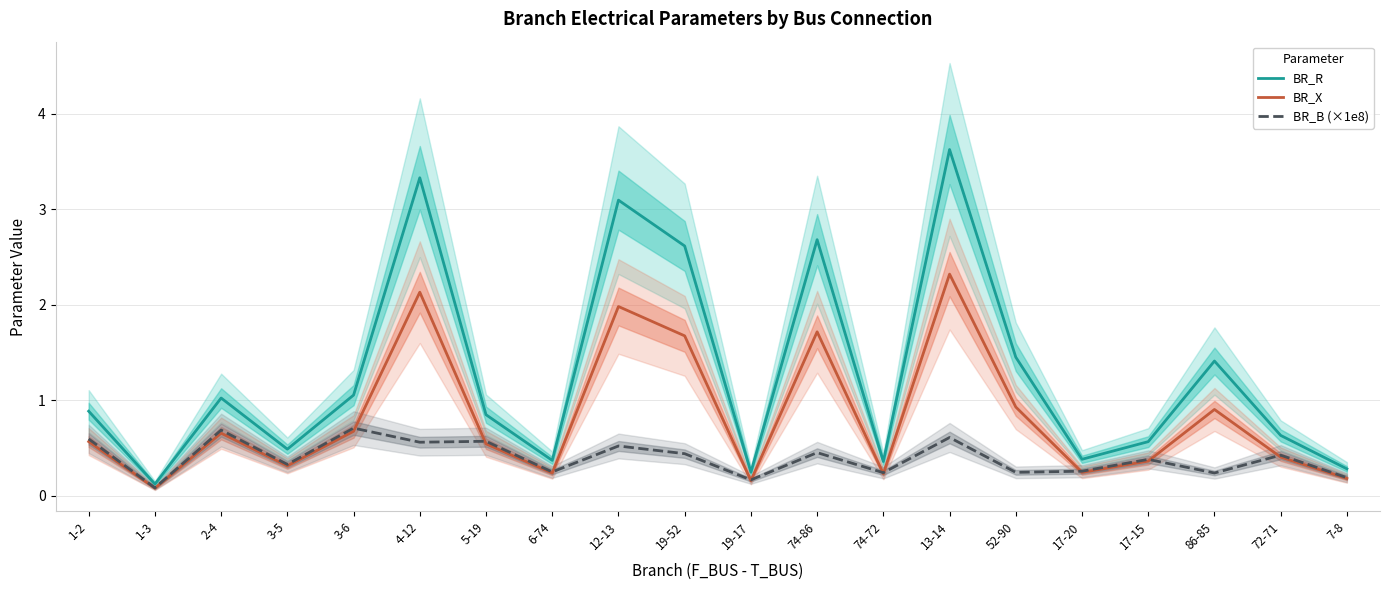

Which label corresponds to the largest value in the chart?

13-14